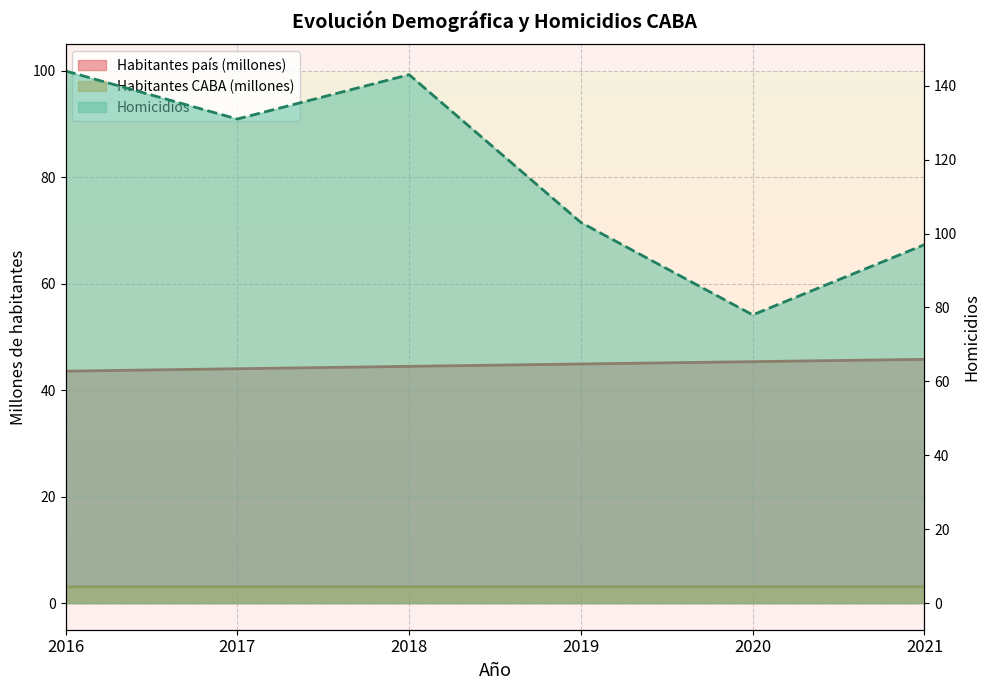

What is the total value across all series at 2018?

190.6